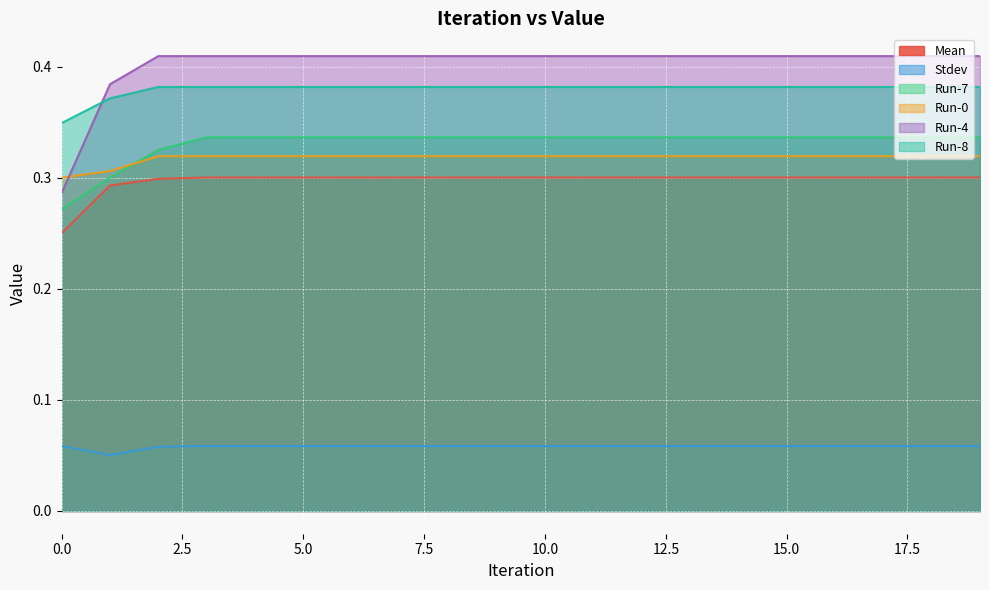

Reading right to left, extract all data points from this chart.

Mean: 0.3	0.3	0.3	0.3	0.3	0.3	0.3	0.3	0.3	0.3	0.3	0.3	0.3	0.3	0.3	0.3	0.3	0.3	0.3	0.2
Stdev: 0.1	0.1	0.1	0.1	0.1	0.1	0.1	0.1	0.1	0.1	0.1	0.1	0.1	0.1	0.1	0.1	0.1	0.1	0.1	0.1
Run-7: 0.3	0.3	0.3	0.3	0.3	0.3	0.3	0.3	0.3	0.3	0.3	0.3	0.3	0.3	0.3	0.3	0.3	0.3	0.3	0.3
Run-0: 0.3	0.3	0.3	0.3	0.3	0.3	0.3	0.3	0.3	0.3	0.3	0.3	0.3	0.3	0.3	0.3	0.3	0.3	0.3	0.3
Run-4: 0.4	0.4	0.4	0.4	0.4	0.4	0.4	0.4	0.4	0.4	0.4	0.4	0.4	0.4	0.4	0.4	0.4	0.4	0.4	0.3
Run-8: 0.4	0.4	0.4	0.4	0.4	0.4	0.4	0.4	0.4	0.4	0.4	0.4	0.4	0.4	0.4	0.4	0.4	0.4	0.4	0.3